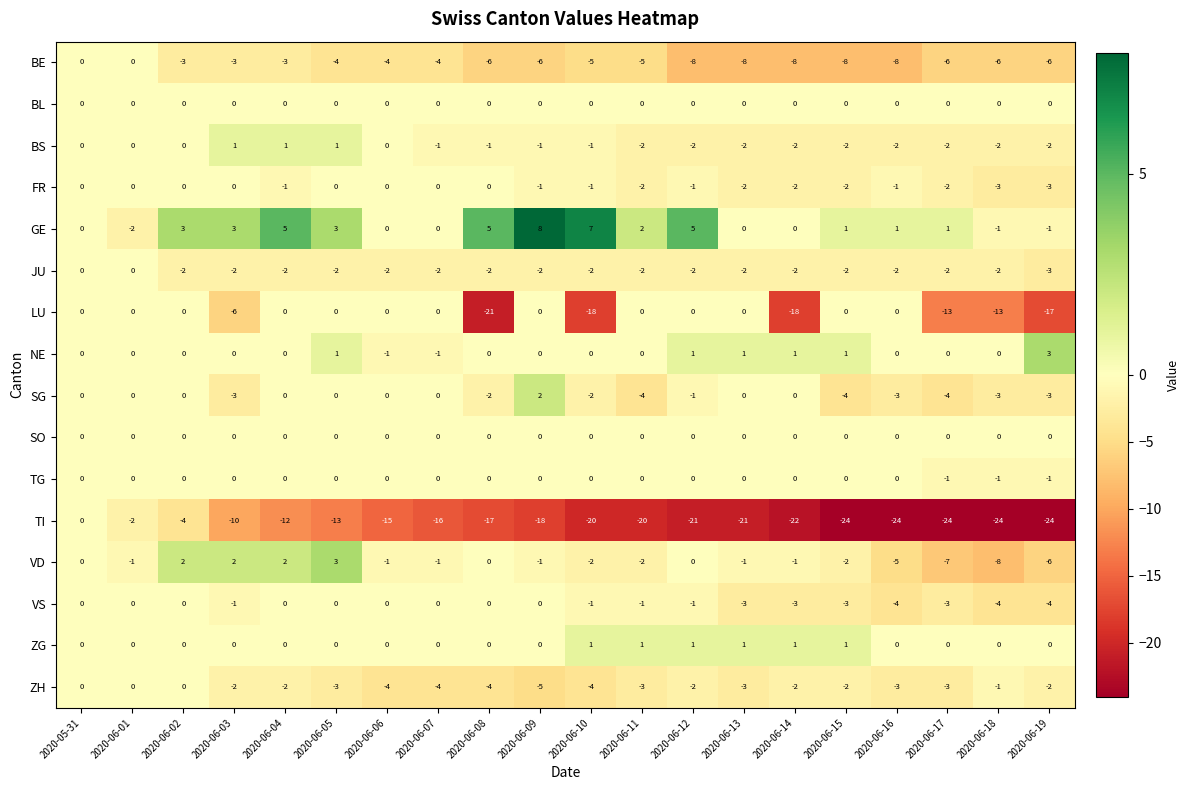

Count the number of categories in the chart.

20